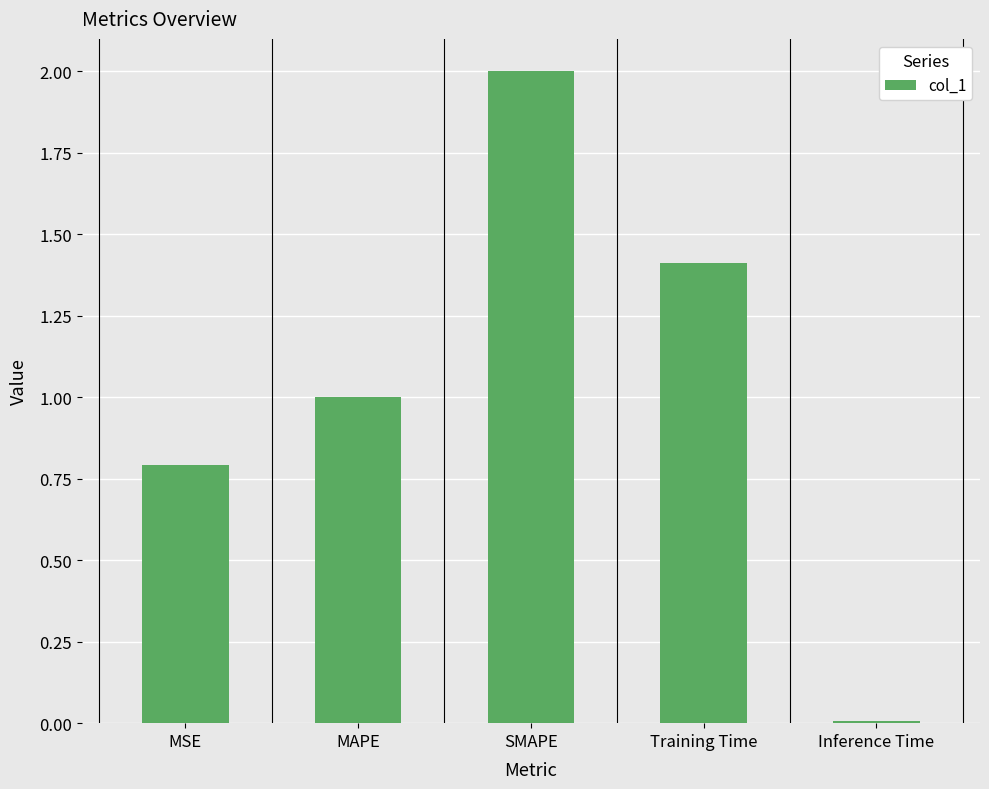

Which label corresponds to the largest value in the chart?

SMAPE